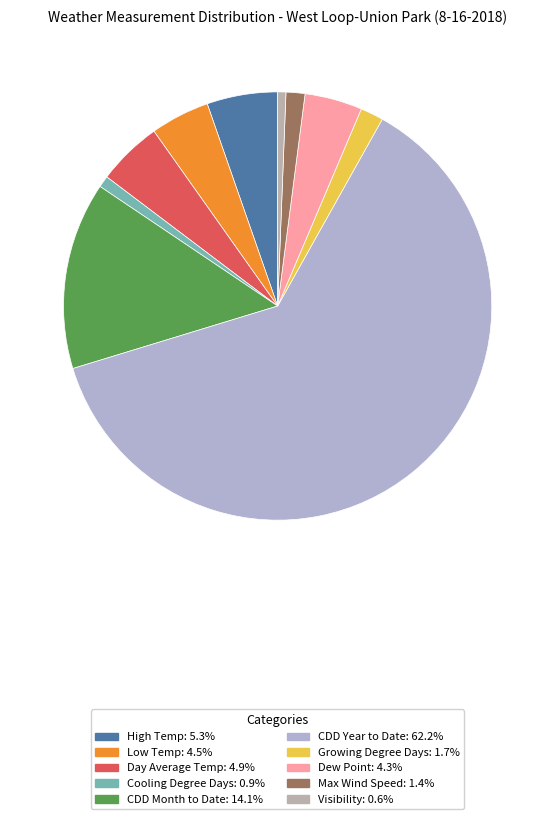

To the nearest percent, what is the average slice percentage?

10%